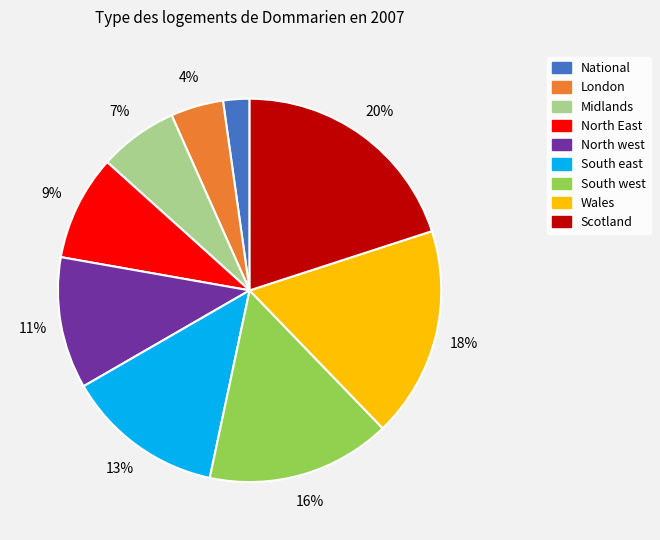

How many segments does this pie chart have?

9